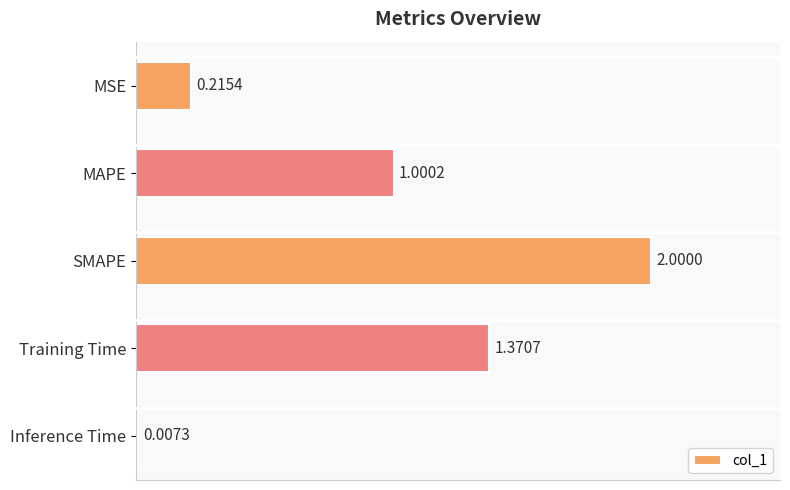

Where is the data nearest to the value 1?

MAPE